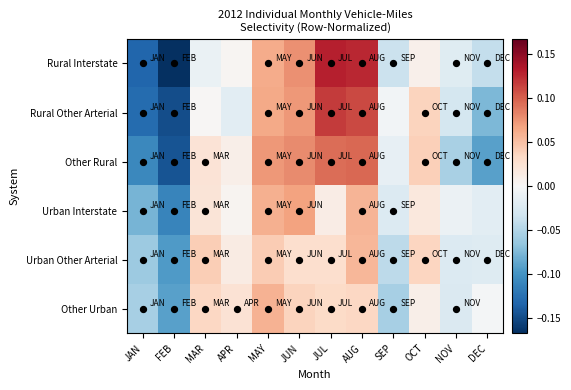

At which category does the chart reach its peak across all series?

JUL